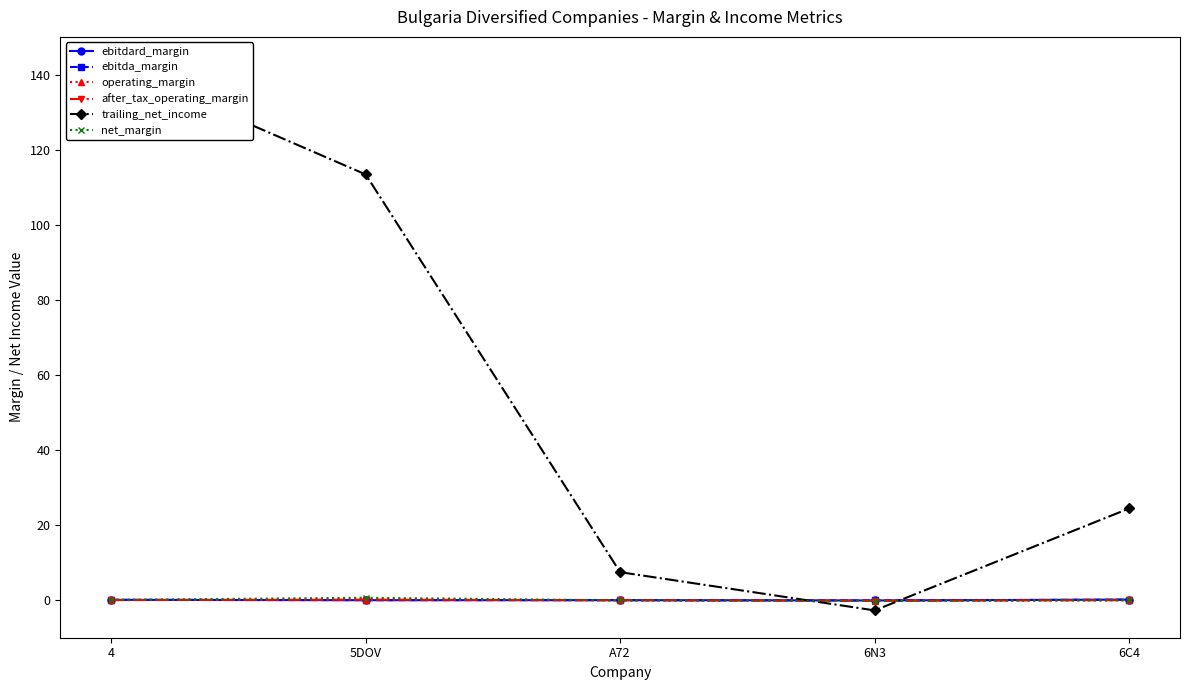

Is the value of operating_margin at 6N3 greater than the value of ebitdard_margin at 4?

No